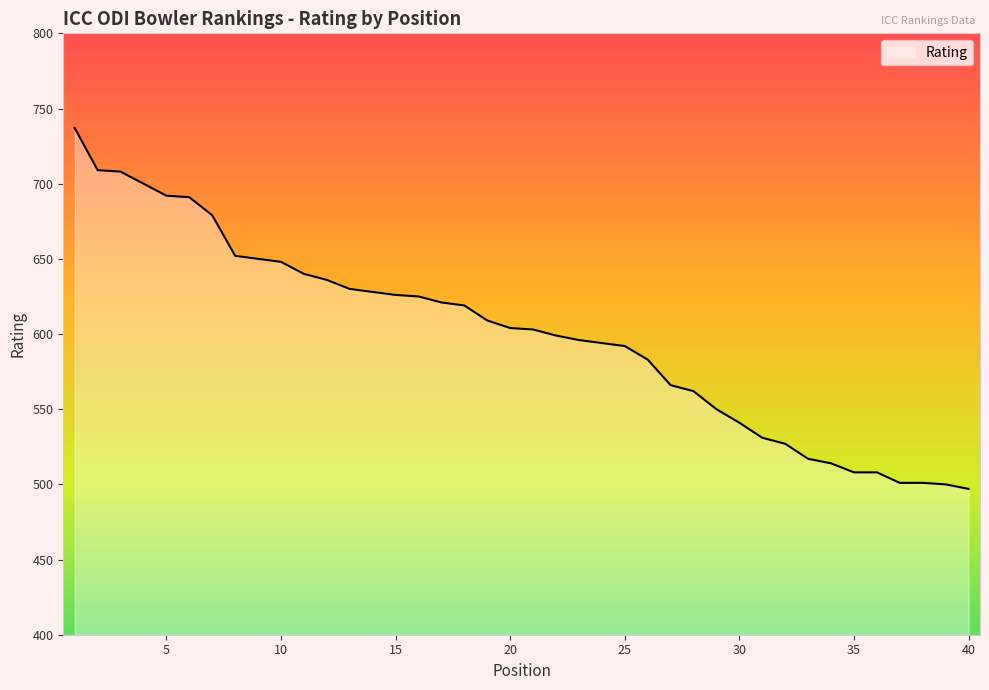

What is the greatest value displayed?

737